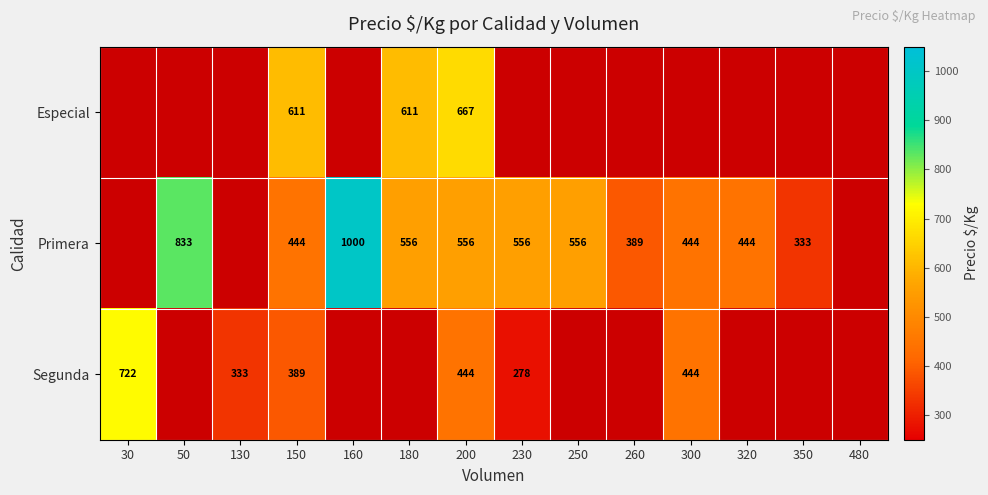

What is the total value across all series at 200?

1667